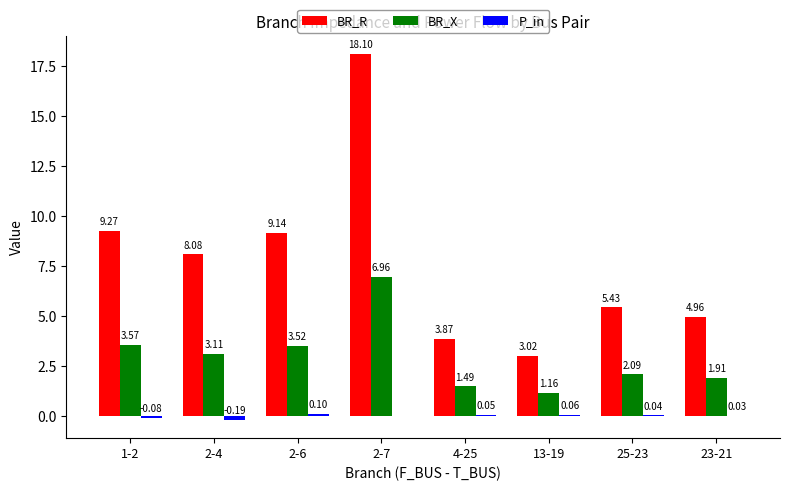

Which series has the largest total across all categories?

BR_R